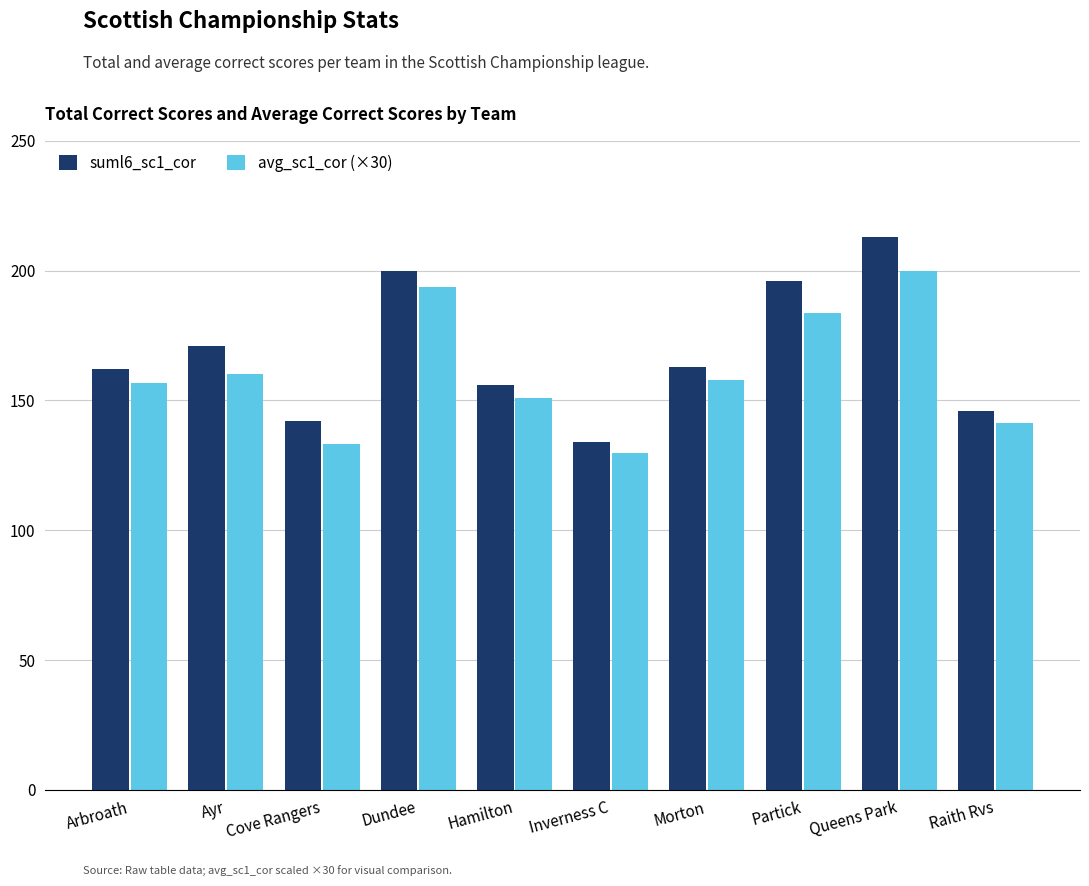

How many groups of bars are there?

10